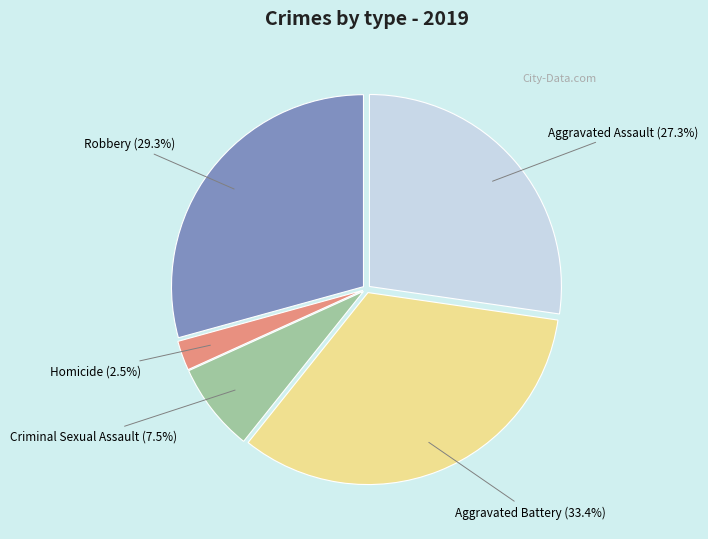

To the nearest percent, what is the average slice percentage?

20%